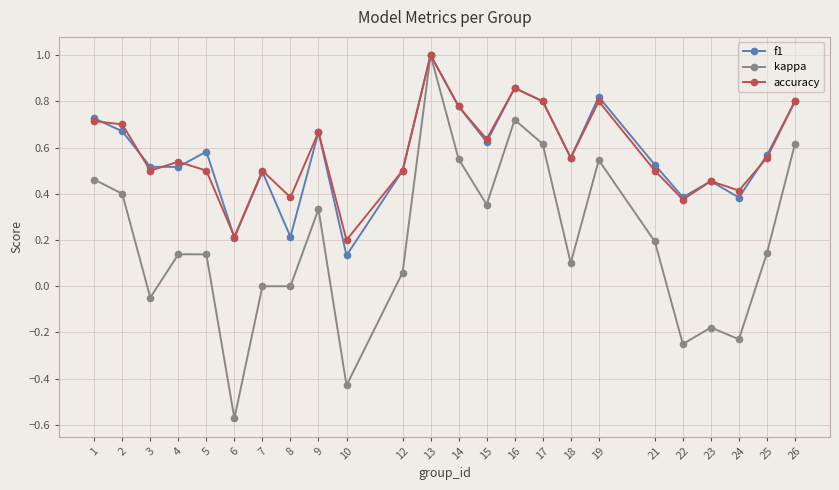

Which series has the widest spread of values?

kappa